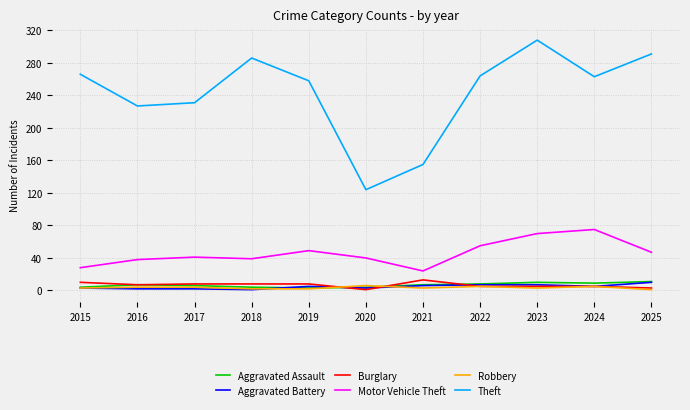

Which series has the widest spread of values?

Theft